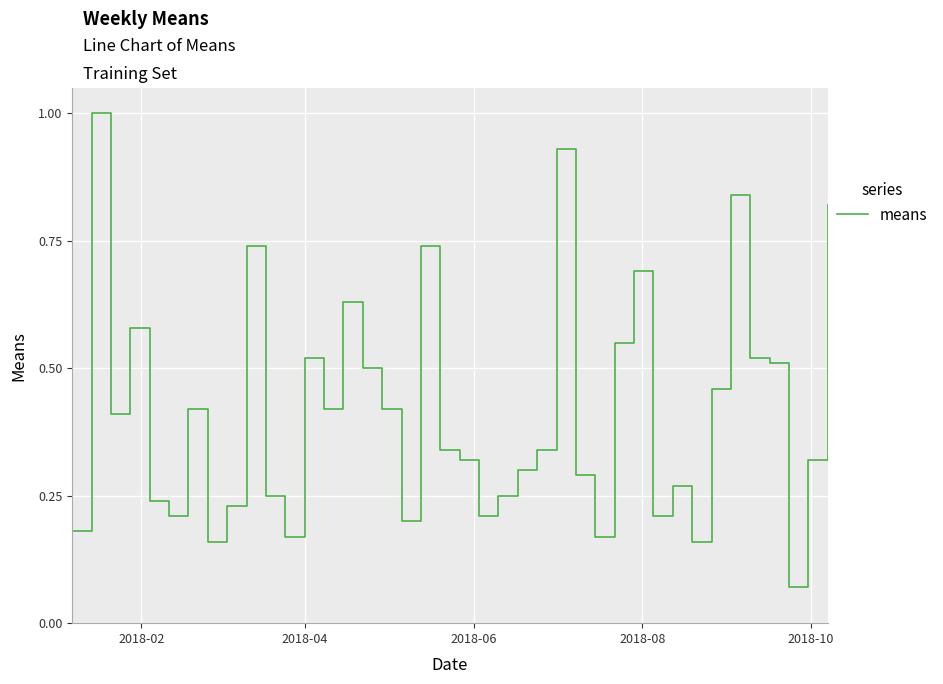

What is the maximum value shown in the chart?

1.0